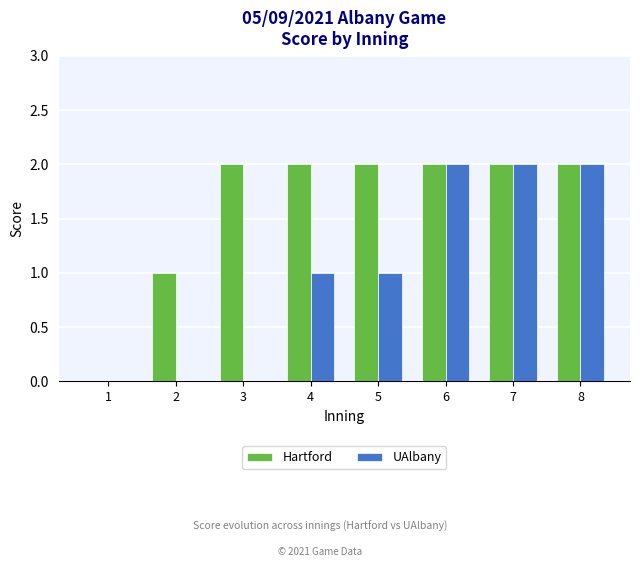

What is the sum of the Hartford values at 4 and 8?

4